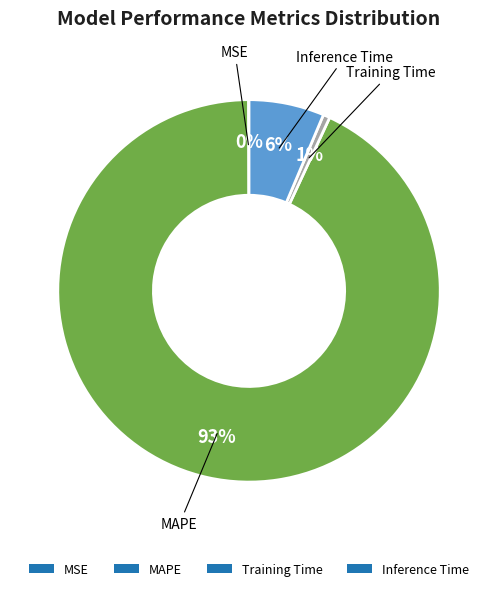

To the nearest percent, what is the combined percentage of Training Time and Inference Time?

7%